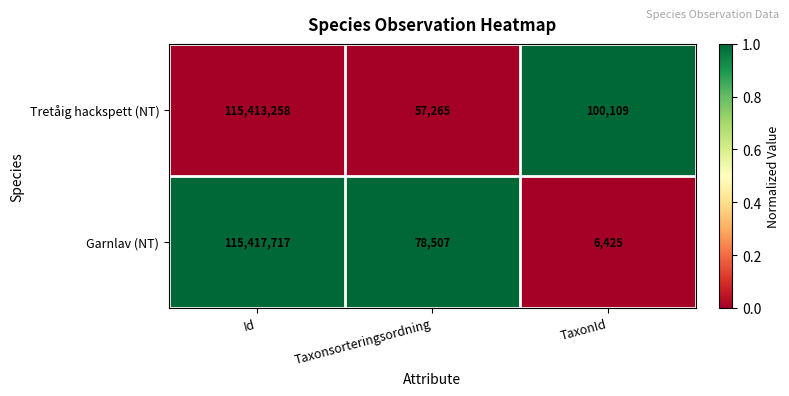

How many categories are shown in the chart?

3